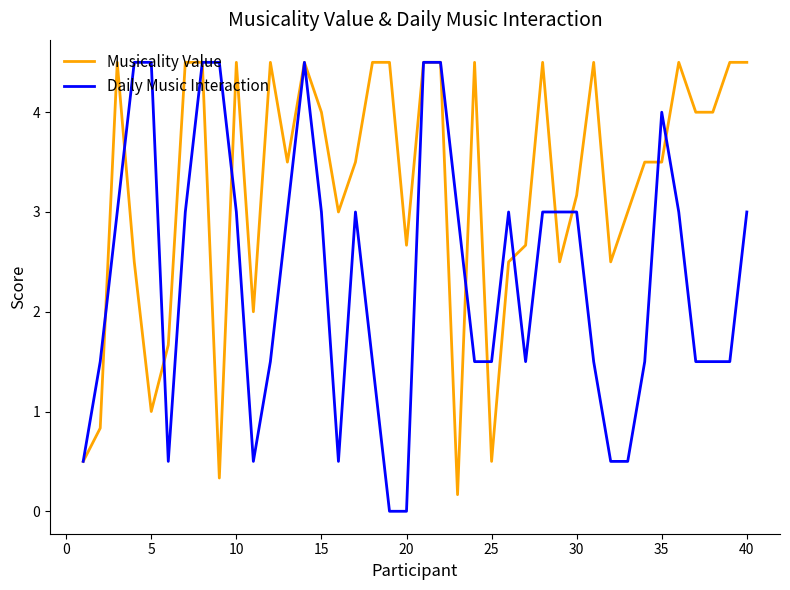

What is the maximum value for Musicality Value?

4.5